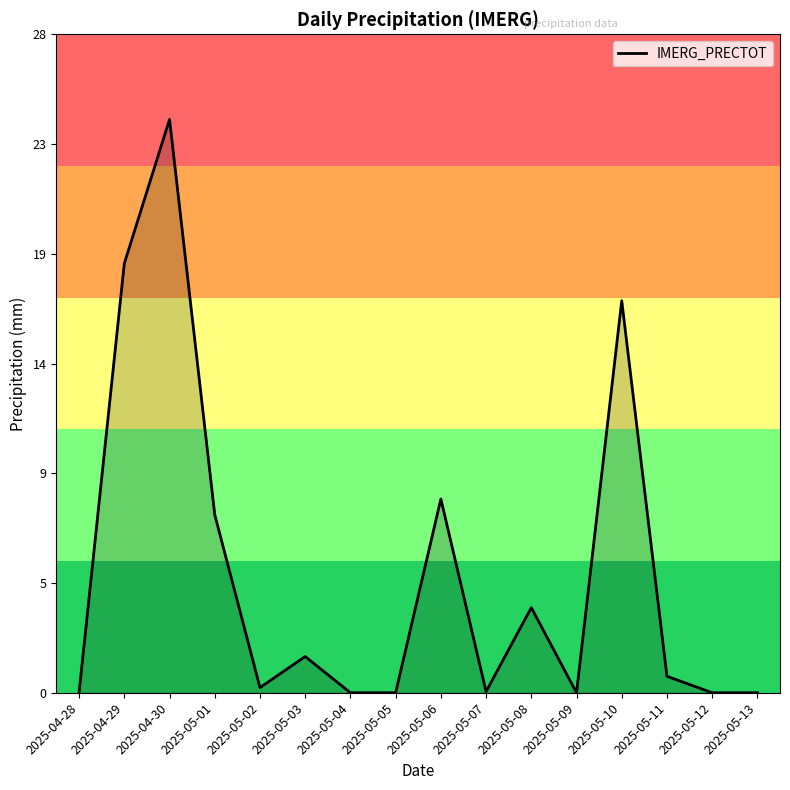

What is the average value?

5.1